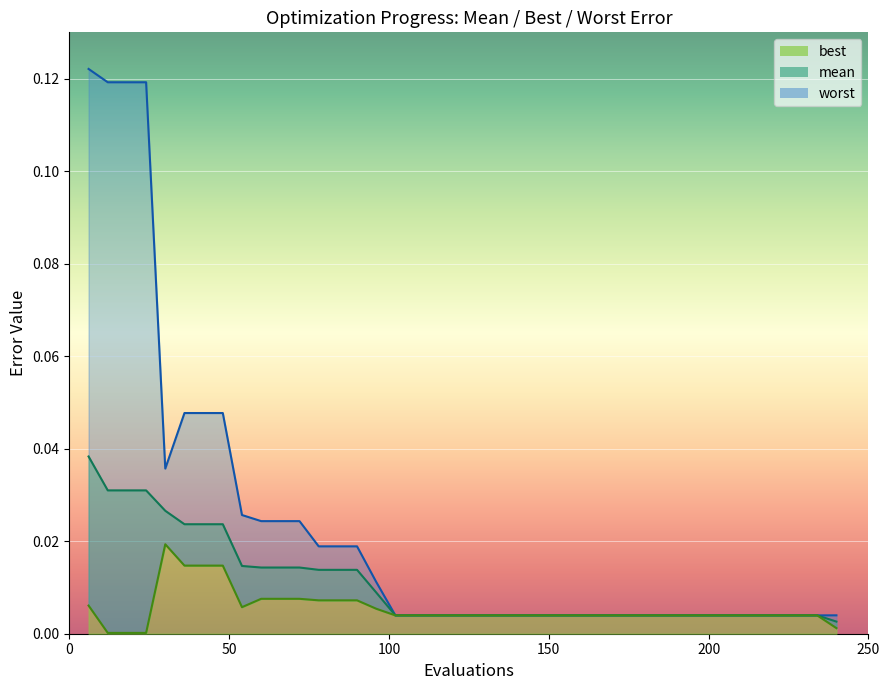

How many interior local peaks does the best series have?

1